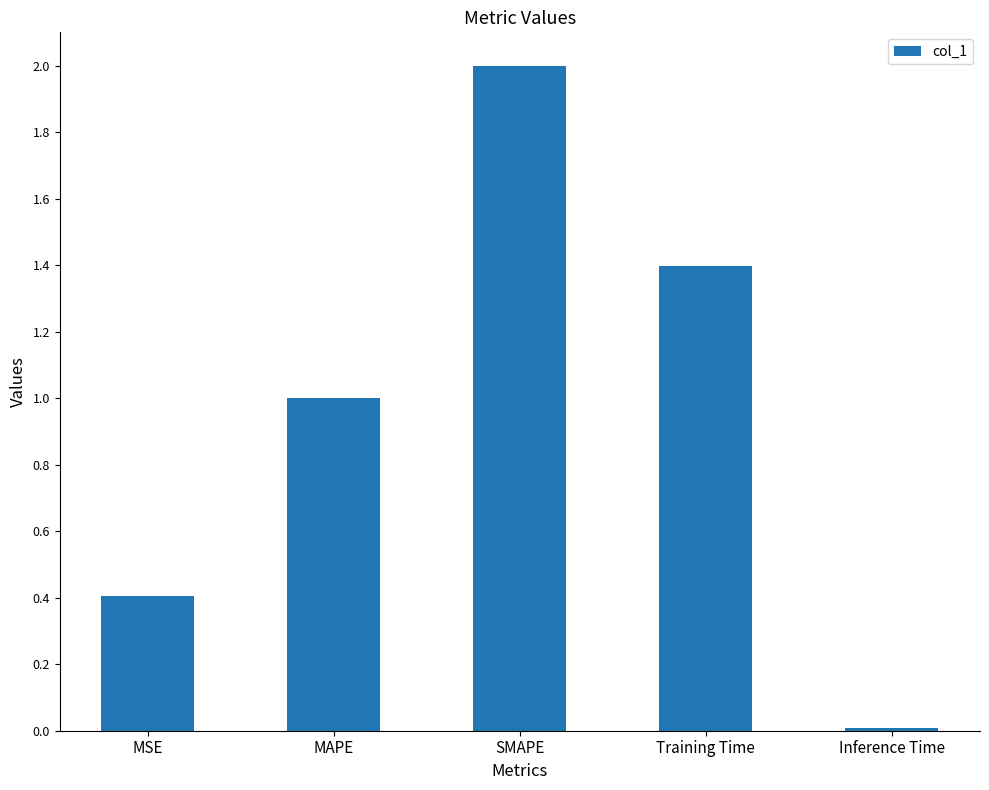

How many bars are there in total?

5